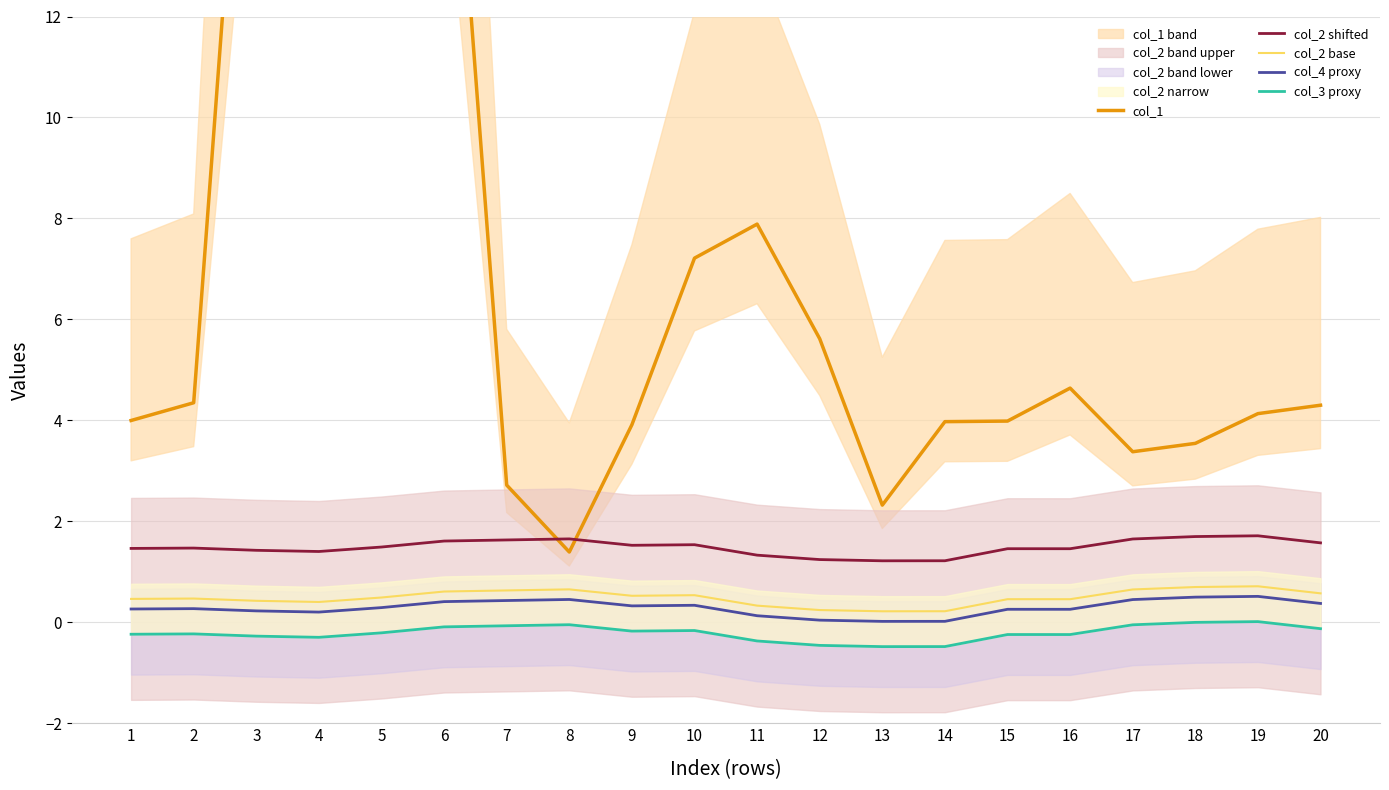

At which label is col_2 shifted closest to 1?

13